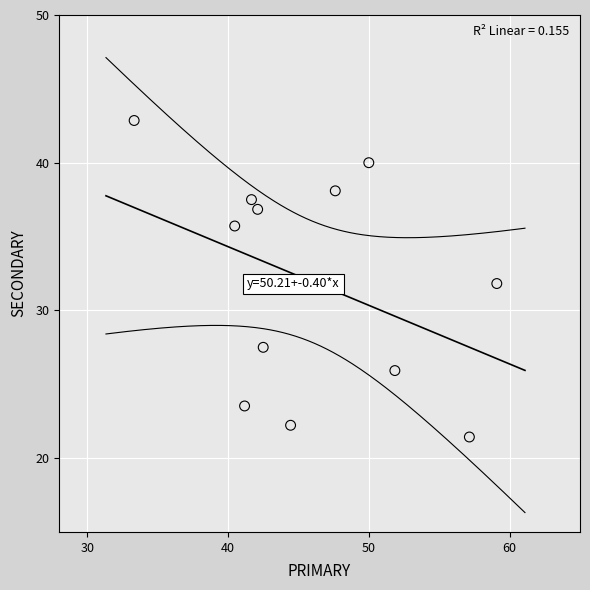

What is the average Y value?

32.0